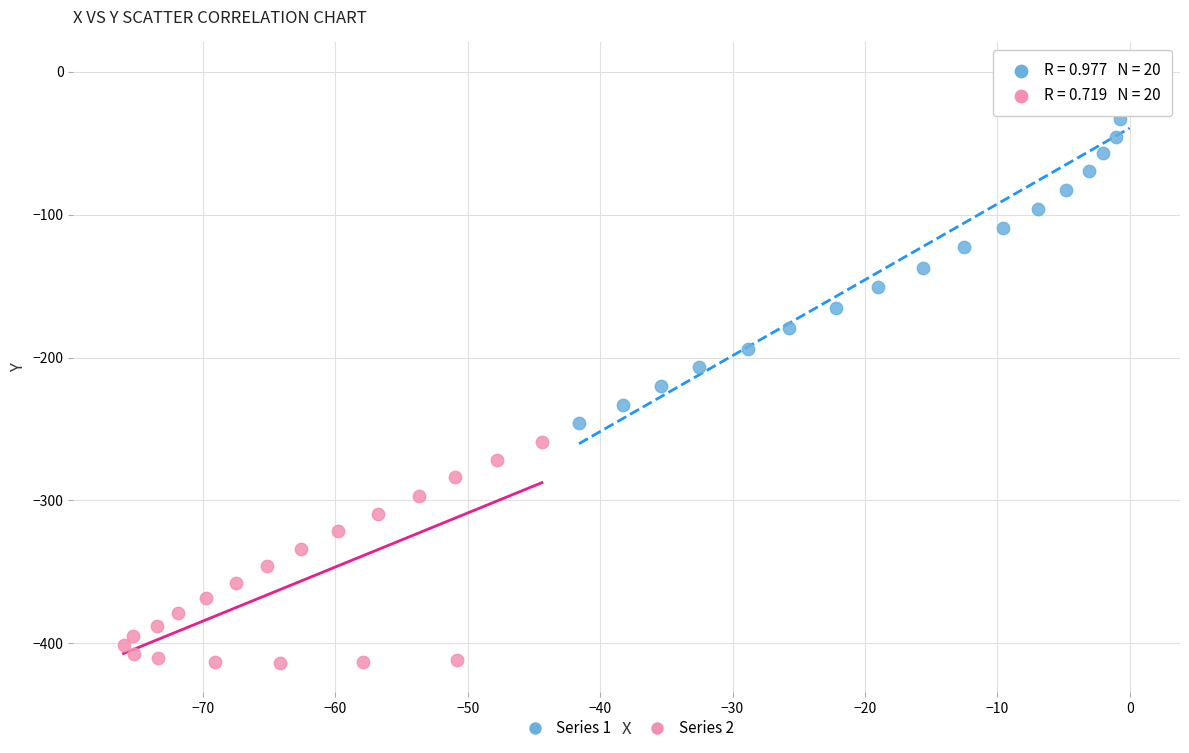

Which series has the largest Y range (max minus min)?

Series 1